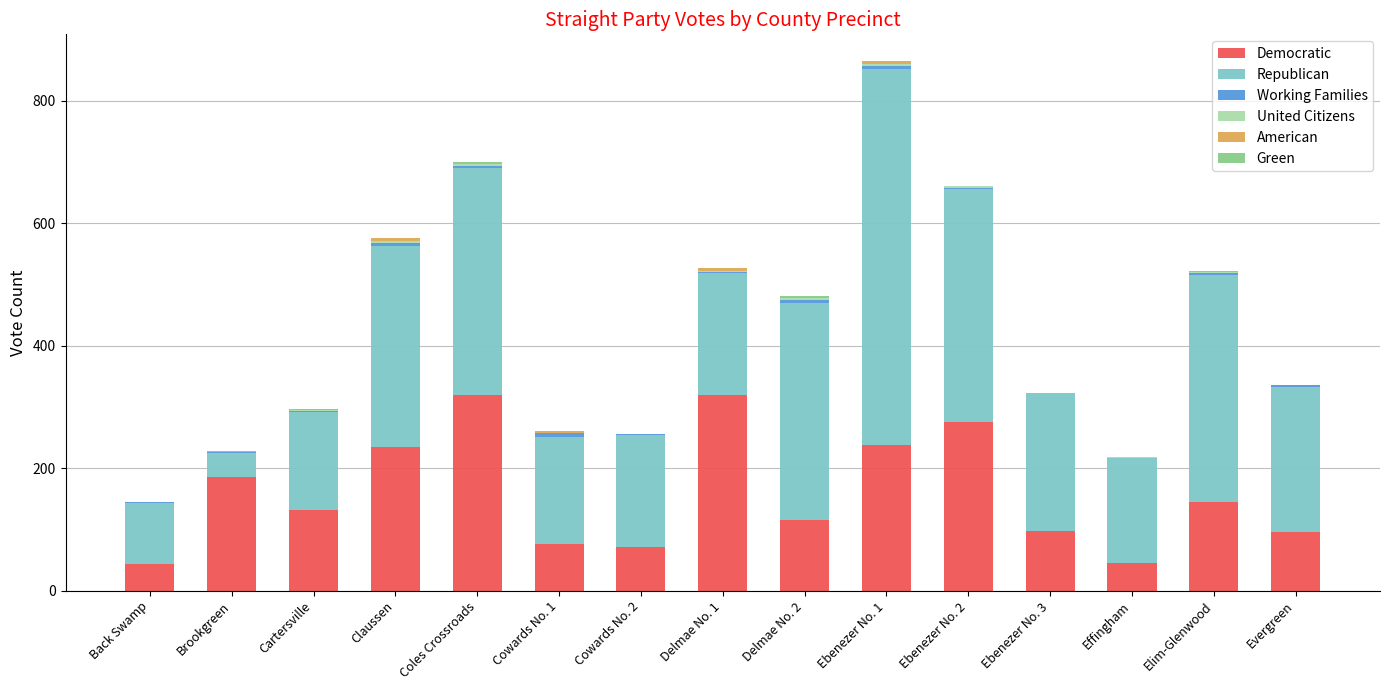

Are the bars horizontal?

No